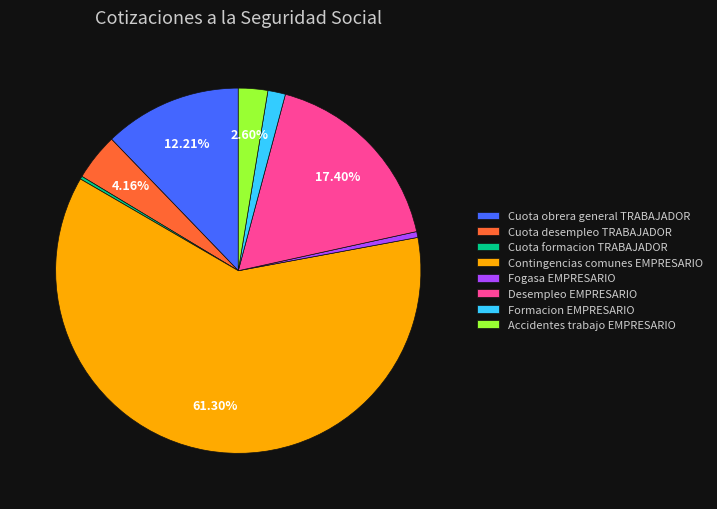

Is the sum of Contingencias comunes EMPRESARIO and Cuota desempleo TRABAJADOR greater than half?

Yes